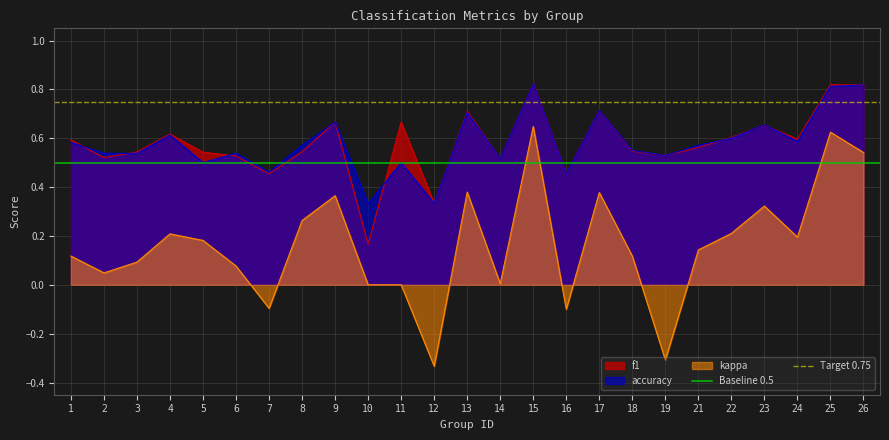

Is the value of accuracy at 11 greater than the value of kappa at 19?

Yes